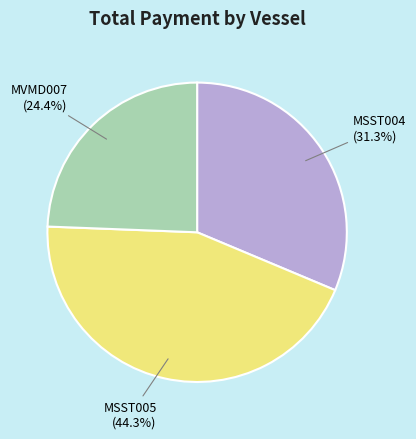

How many slices are in this pie chart?

3